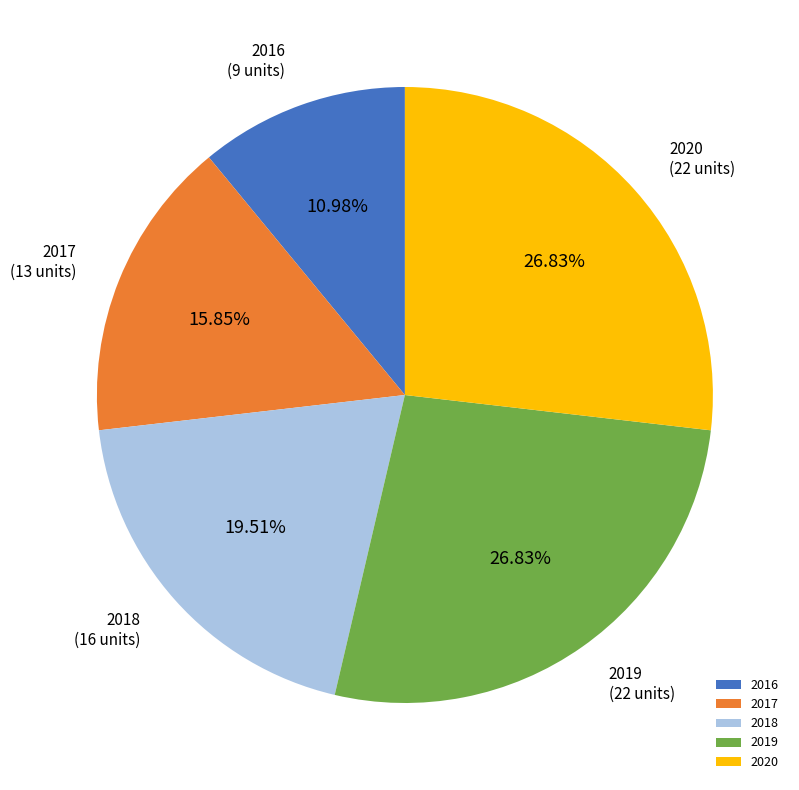

What portion of the pie excludes 2016?

89.0%